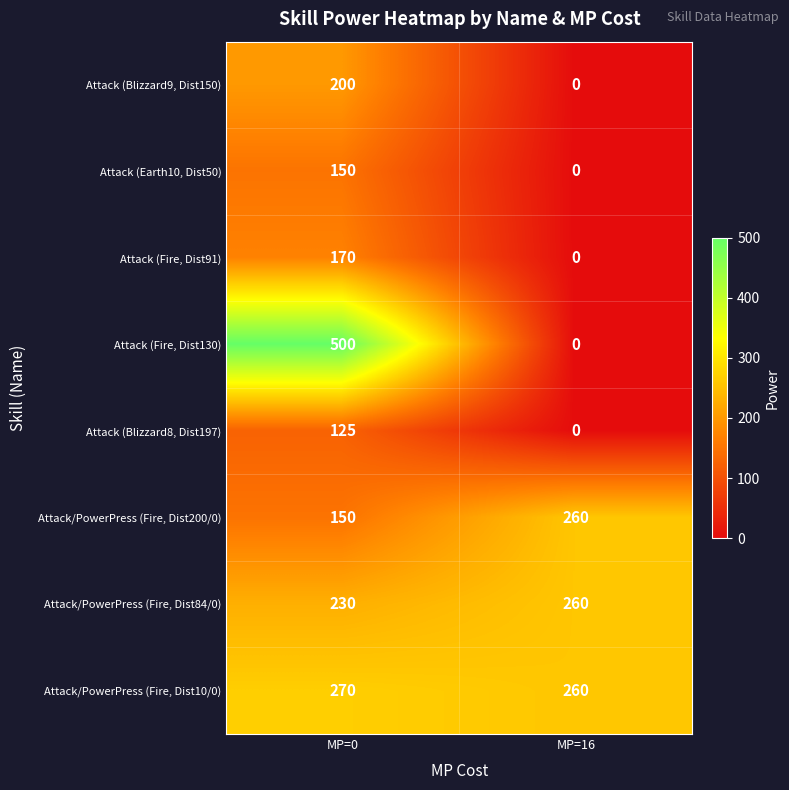

How many distinct data groups are displayed?

8